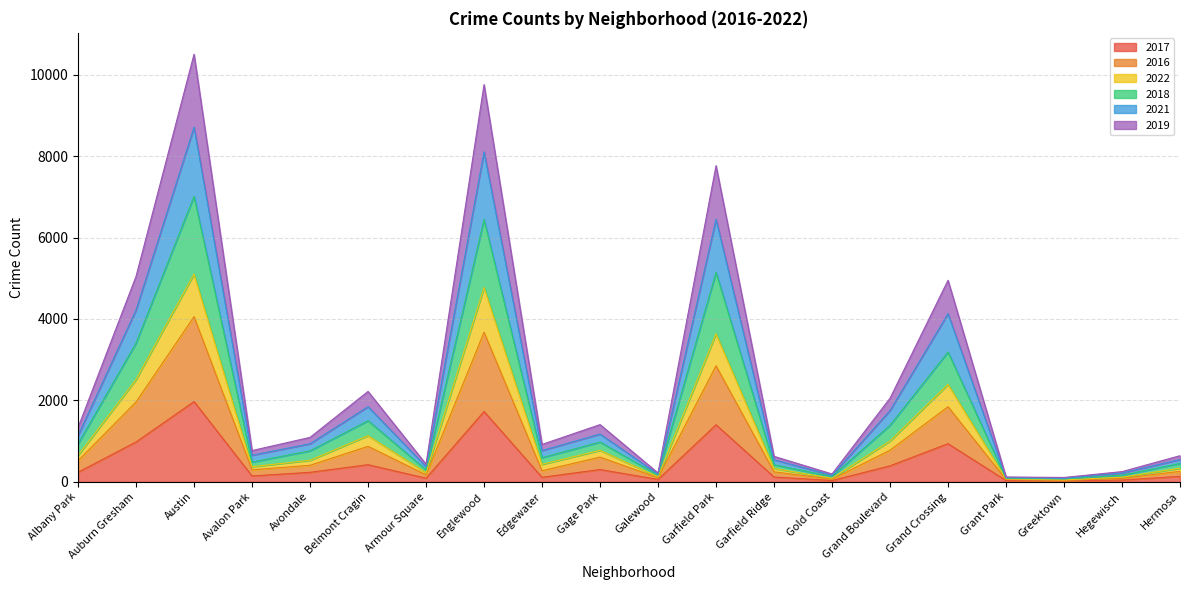

At which category does 2021 reach its first local valley?

Avalon Park